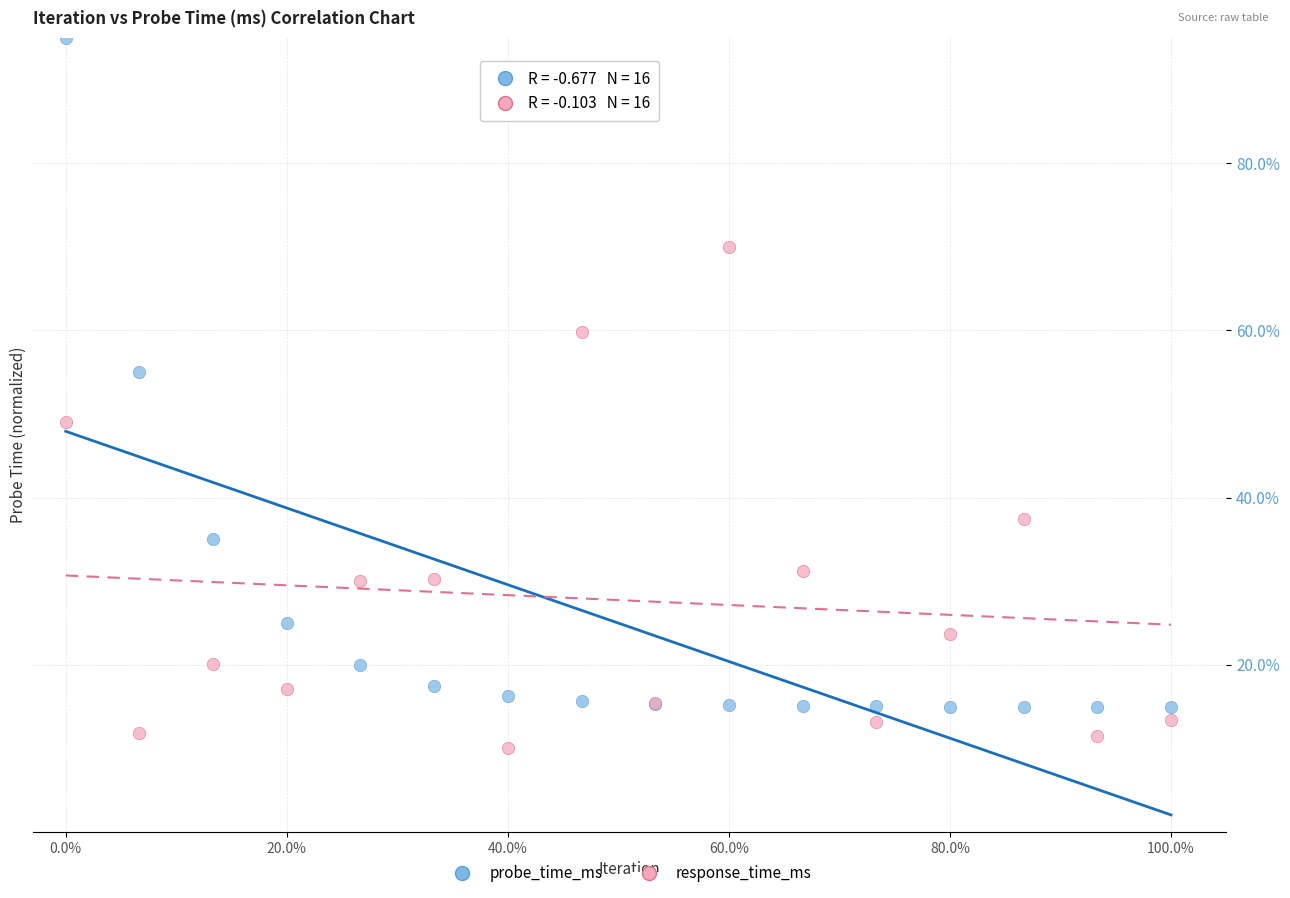

Which series contains the highest Y value?

probe_time_ms